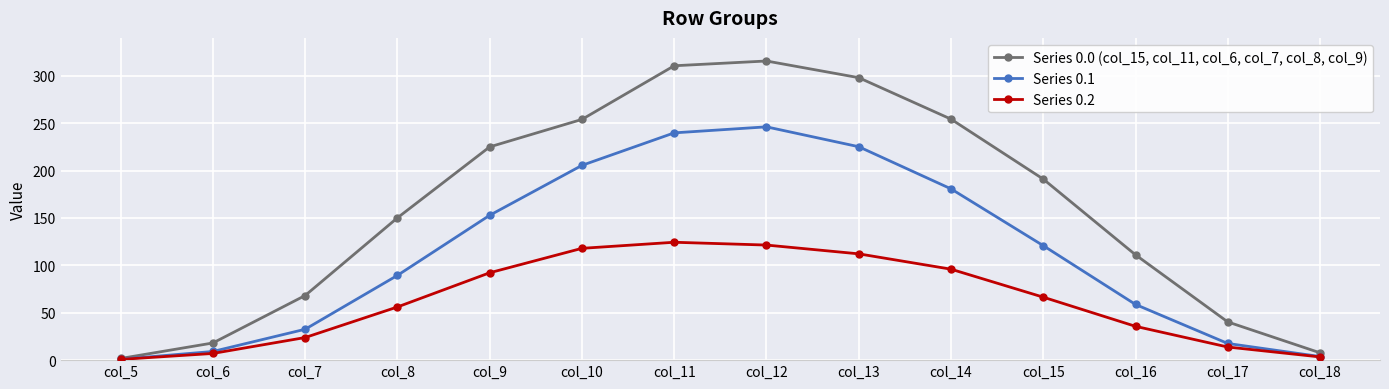

What is the sum of the Series 0.0 (col_15, col_11, col_6, col_7, col_8, col_9) values at col_8 and col_6?

168.2